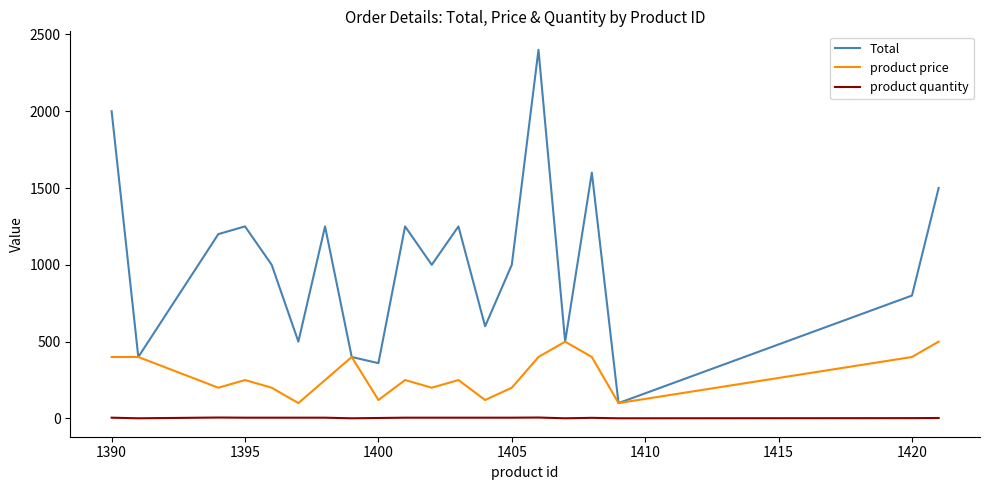

Which series has the largest range (max minus min)?

Total